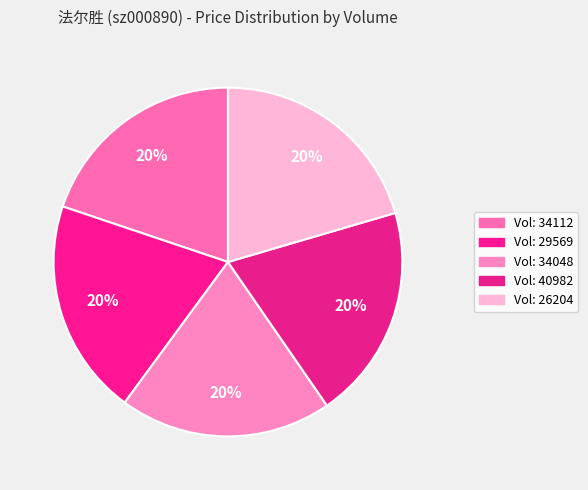

Count the number of slices in the pie.

5